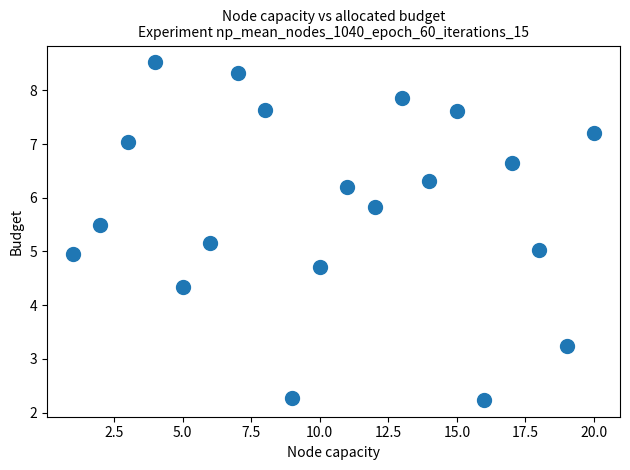

What is the range of Y values (max minus min)?

6.3